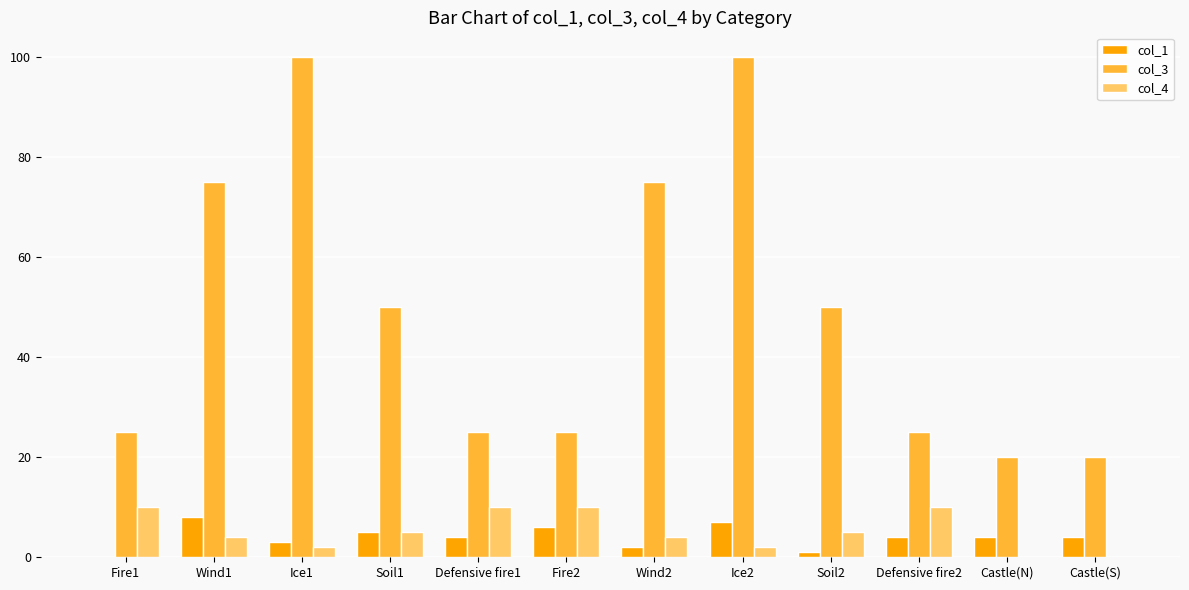

What are all the series names shown in the legend?

col_1, col_3, col_4